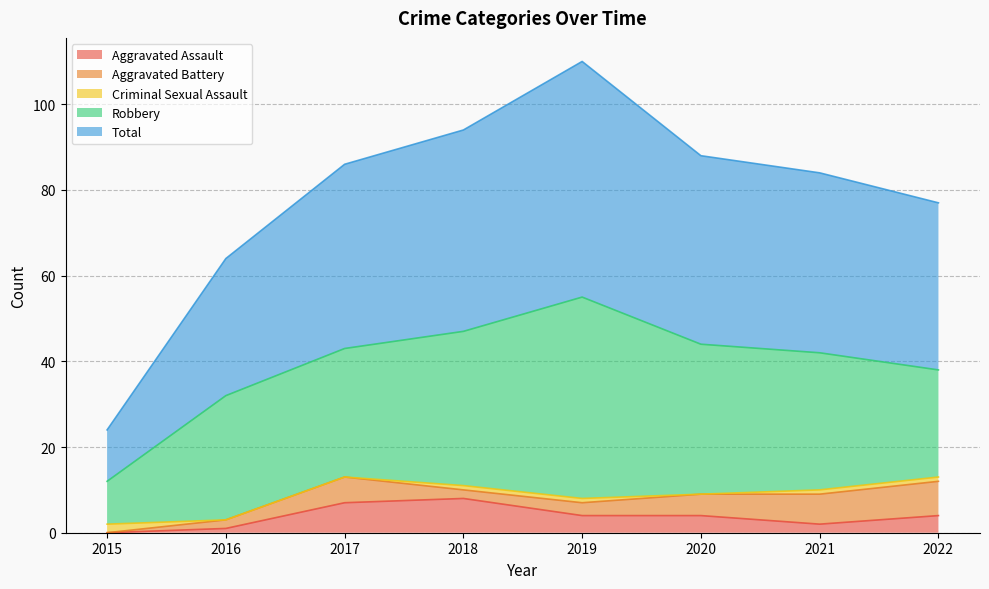

What are all the series names shown in the legend?

Aggravated Assault, Aggravated Battery, Criminal Sexual Assault, Robbery, Total